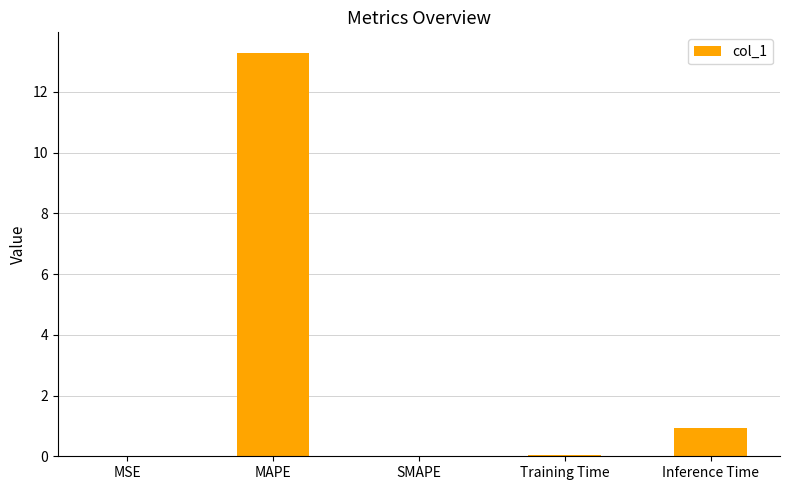

What is the sum of all values?

14.3